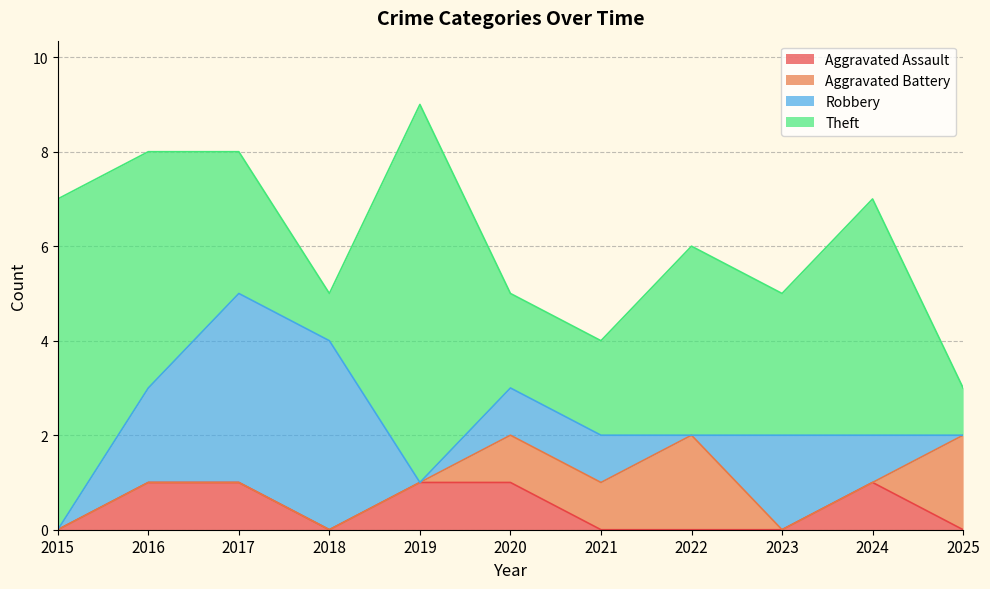

After their last crossing, which series has the higher values: Theft or Aggravated Battery?

Aggravated Battery